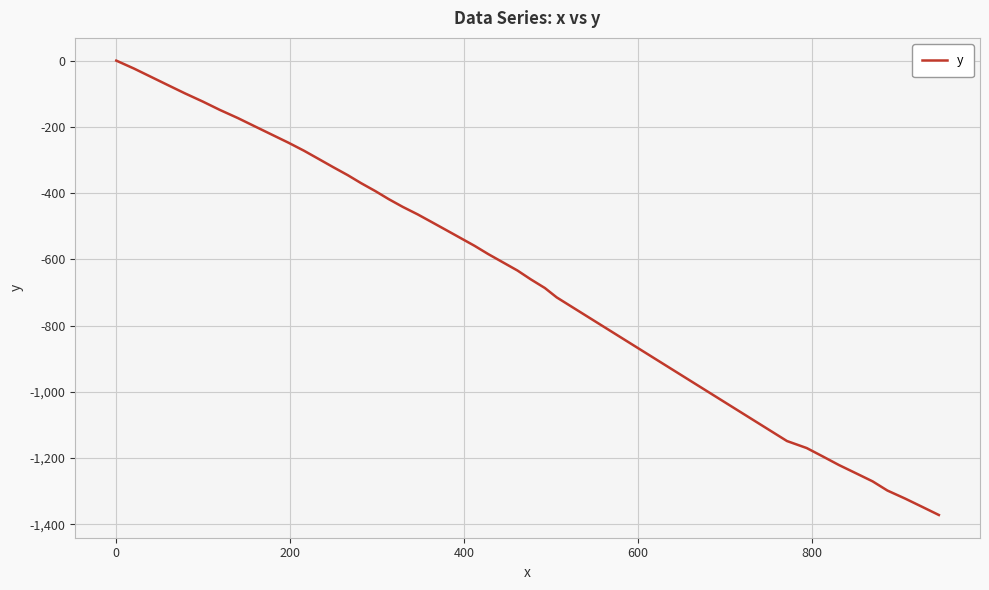

What is the minimum value shown in the chart?

-1372.3